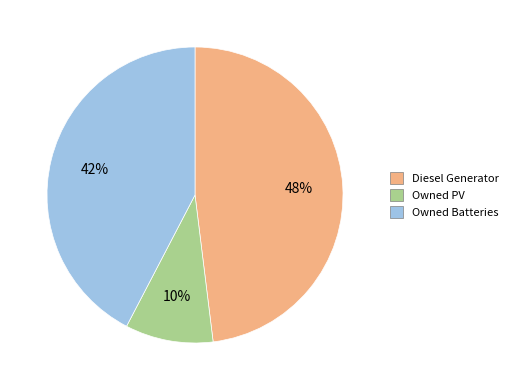

What is the largest slice in the pie chart?

Diesel Generator